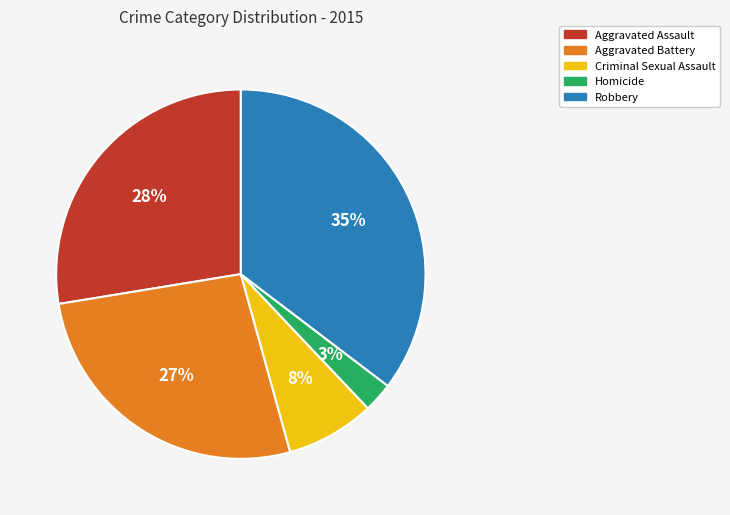

True or false: Robbery accounts for 35% of the total.

True